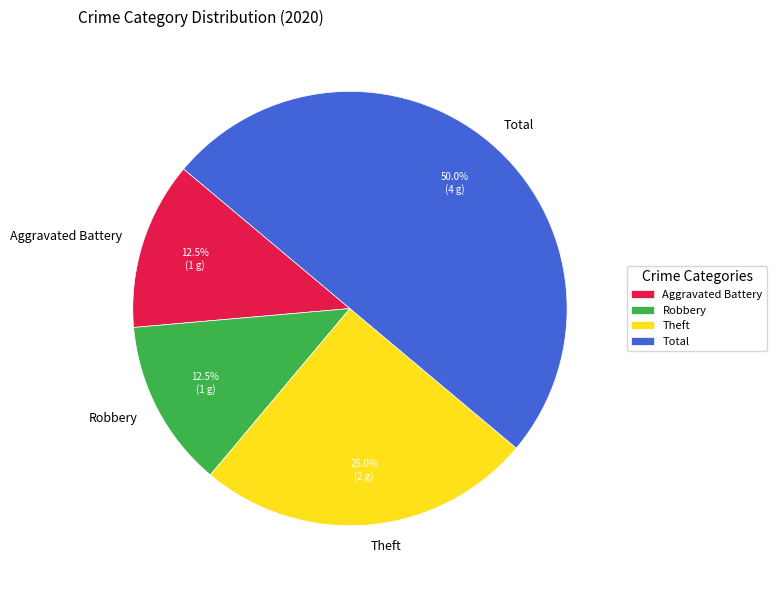

Which has a higher value, Aggravated Battery or Total?

Total